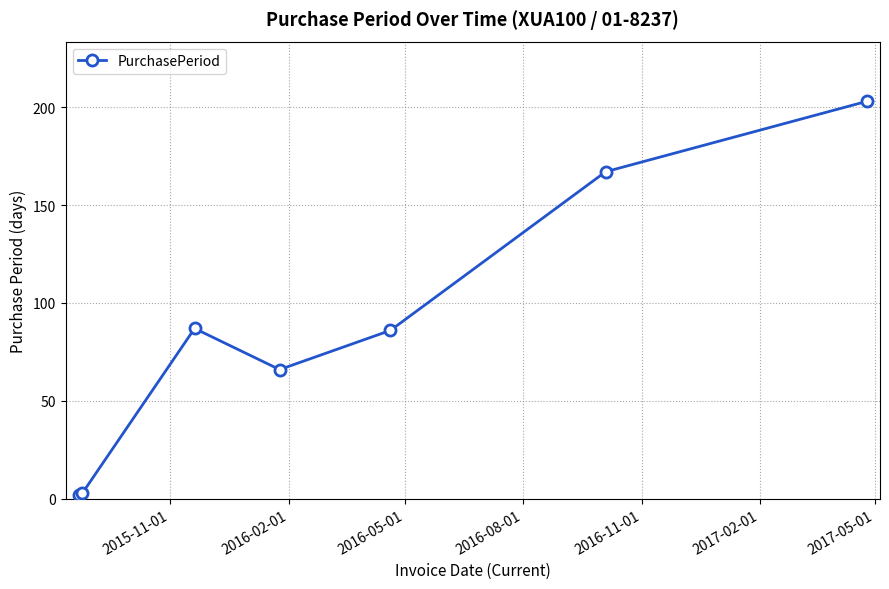

What is the greatest value displayed?

203